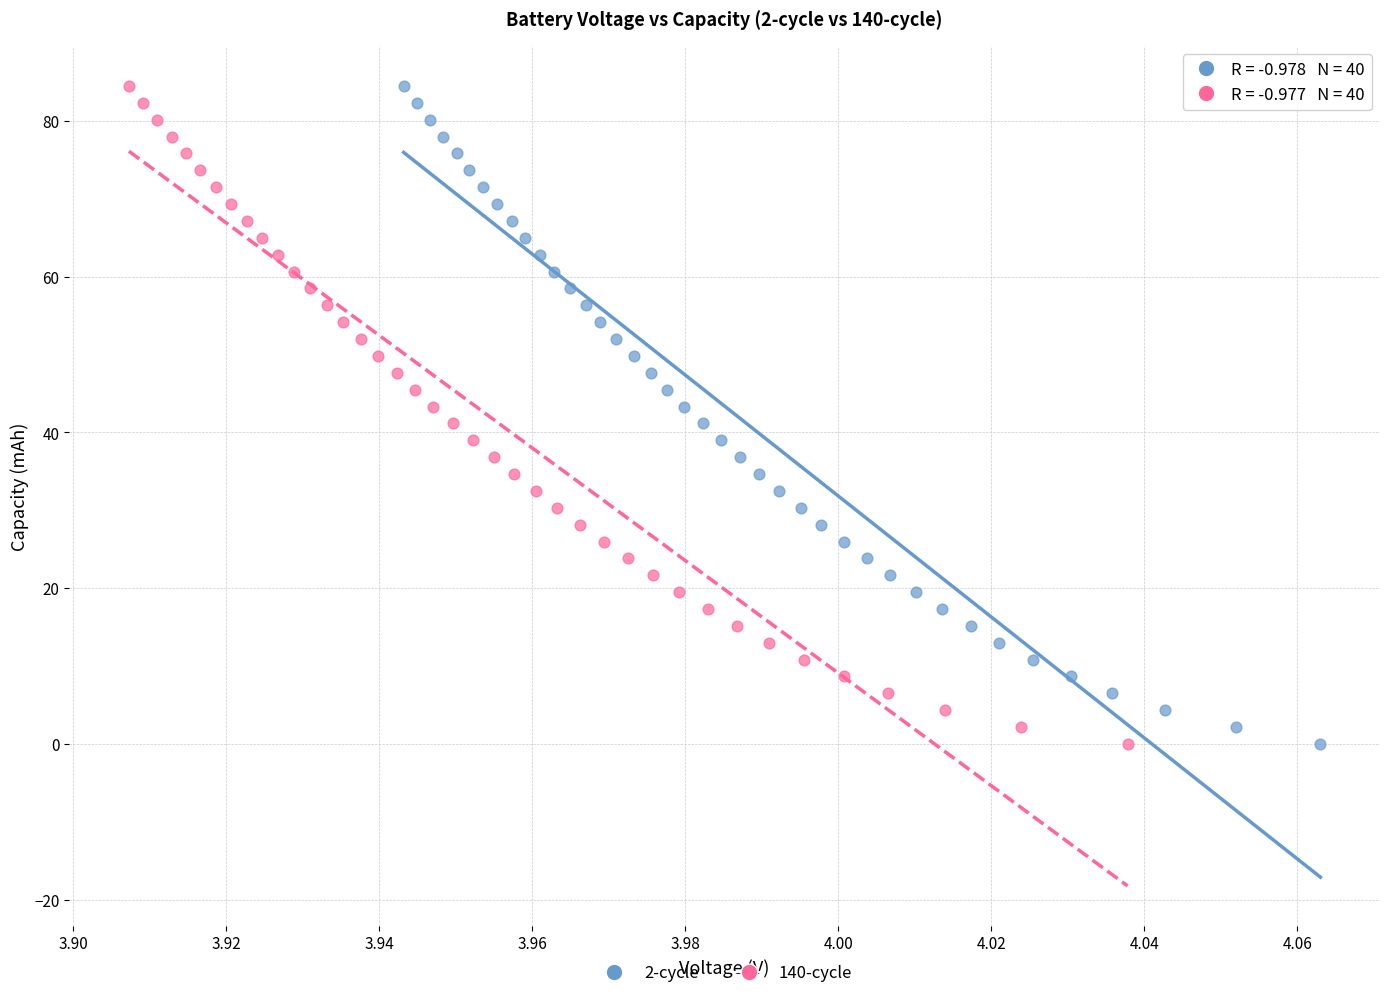

Which series has the largest Y range (max minus min)?

140-cycle